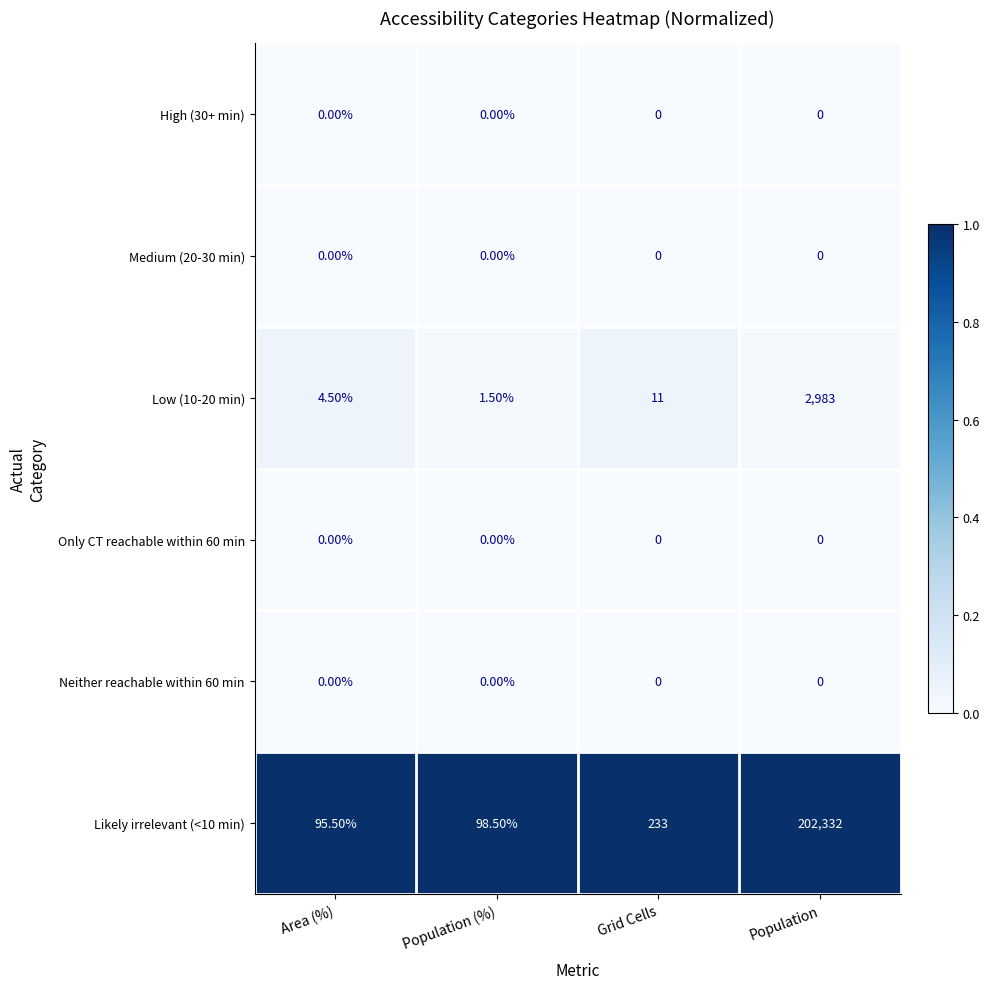

Which series has the largest range (max minus min)?

Likely irrelevant (<10 min)